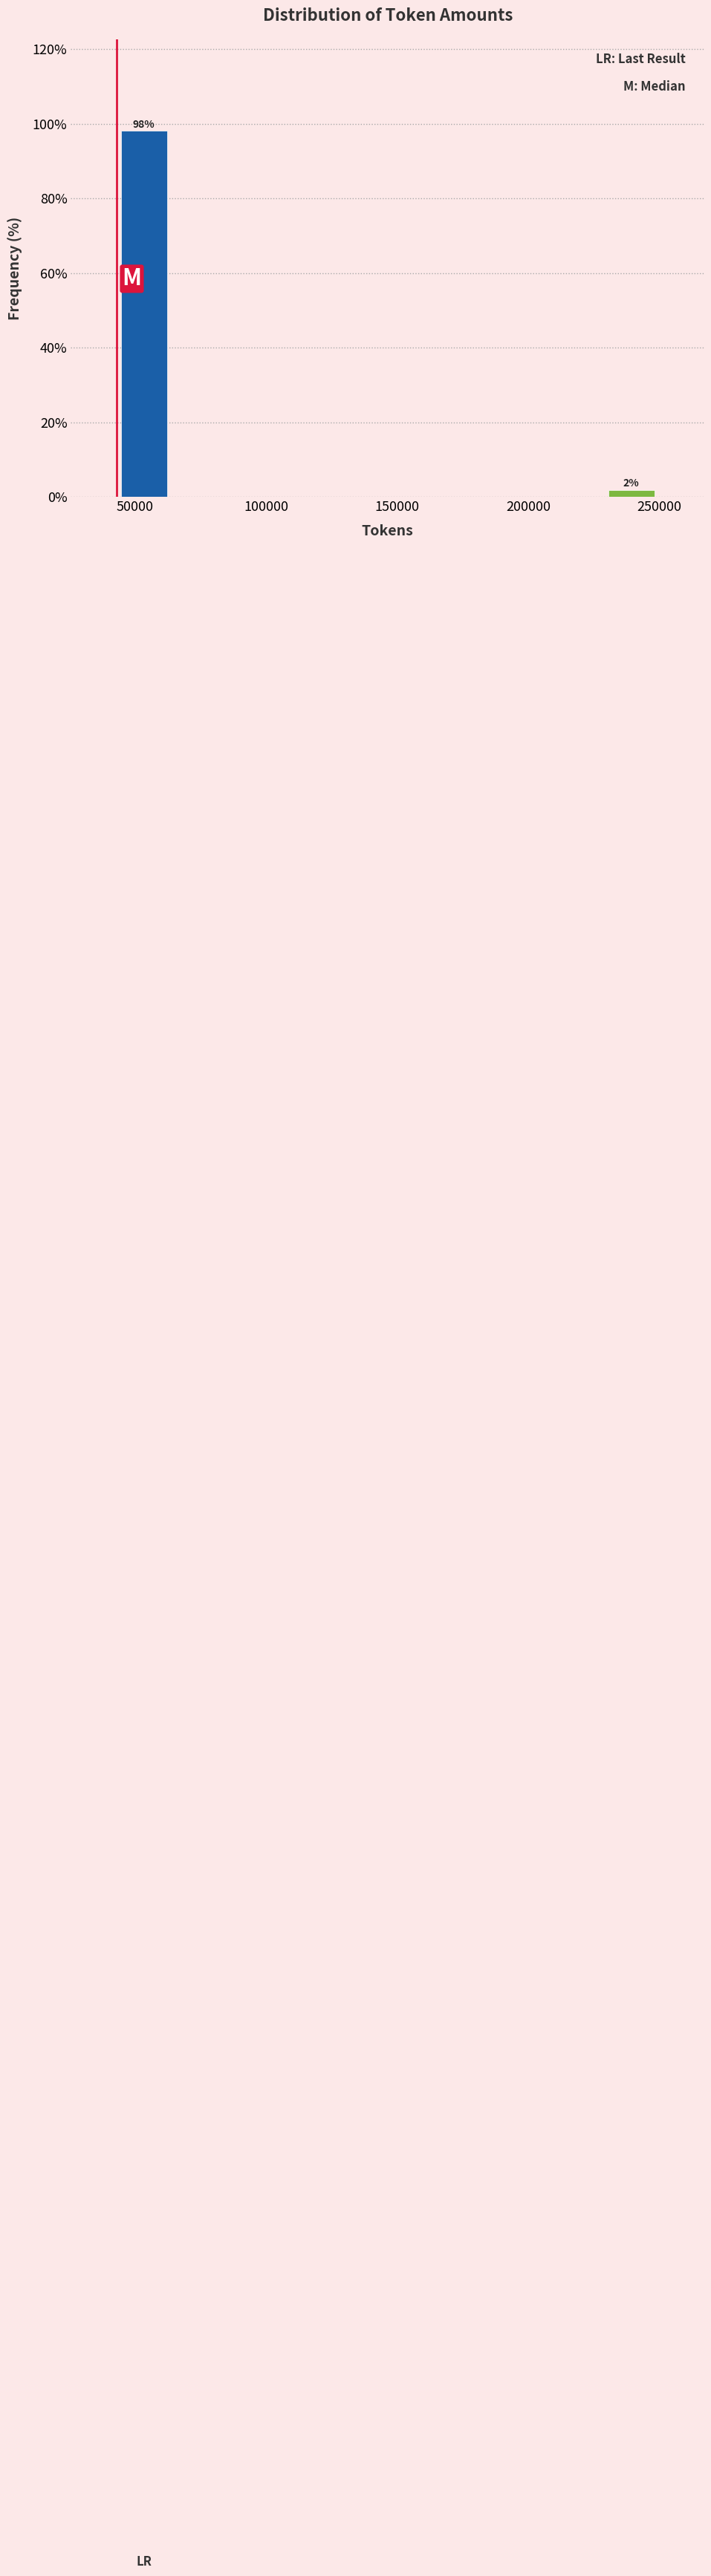

Over which range of the x-axis is the bar tallest?

45000 to 65000